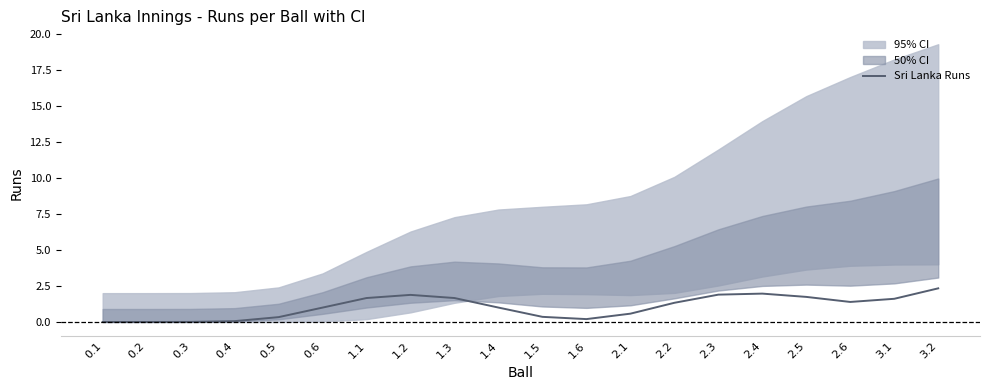

What is the sum of the values at 3.2 and 3.1?

3.9